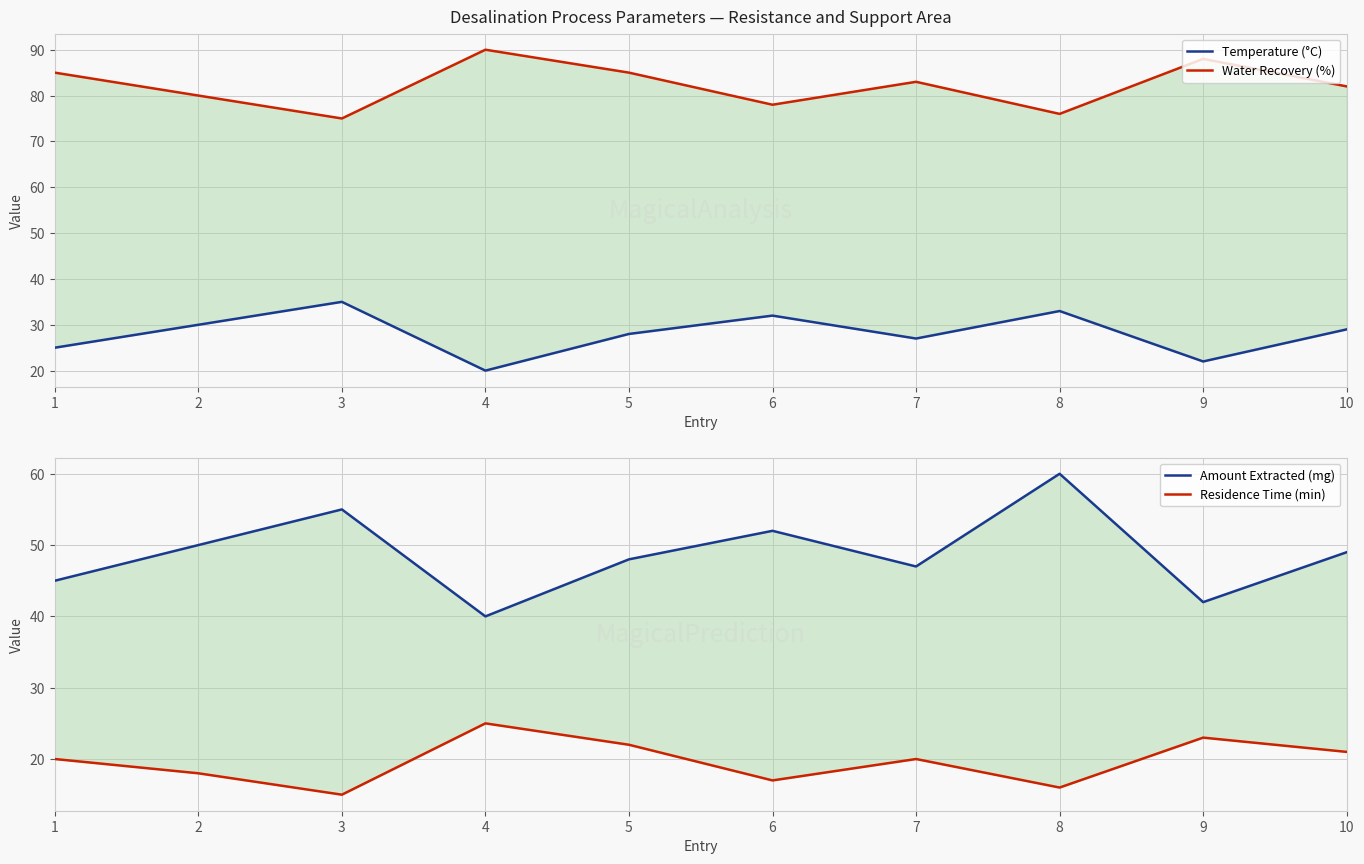

What is the spread (max minus min) of values at 4?

70